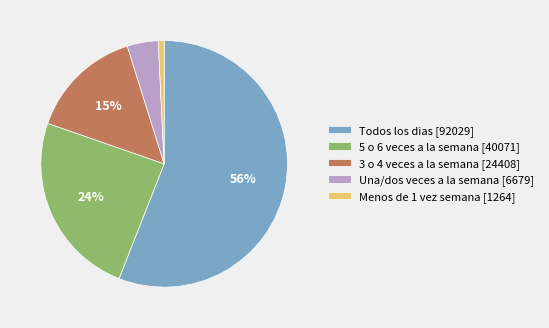

Is the sum of Menos de 1 vez semana [1264] and 3 o 4 veces a la semana [24408] greater than half?

No